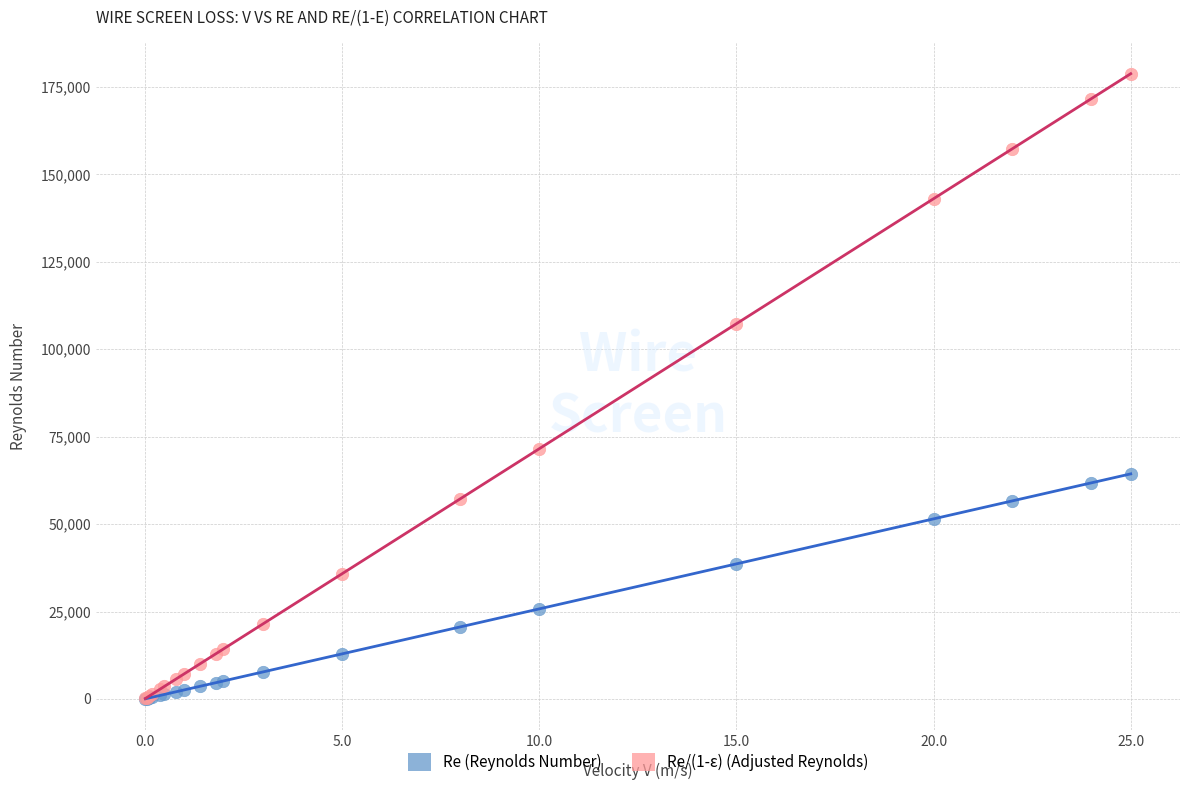

In the Re (Reynolds Number) series, what Y value is closest to 32207?

38618.1